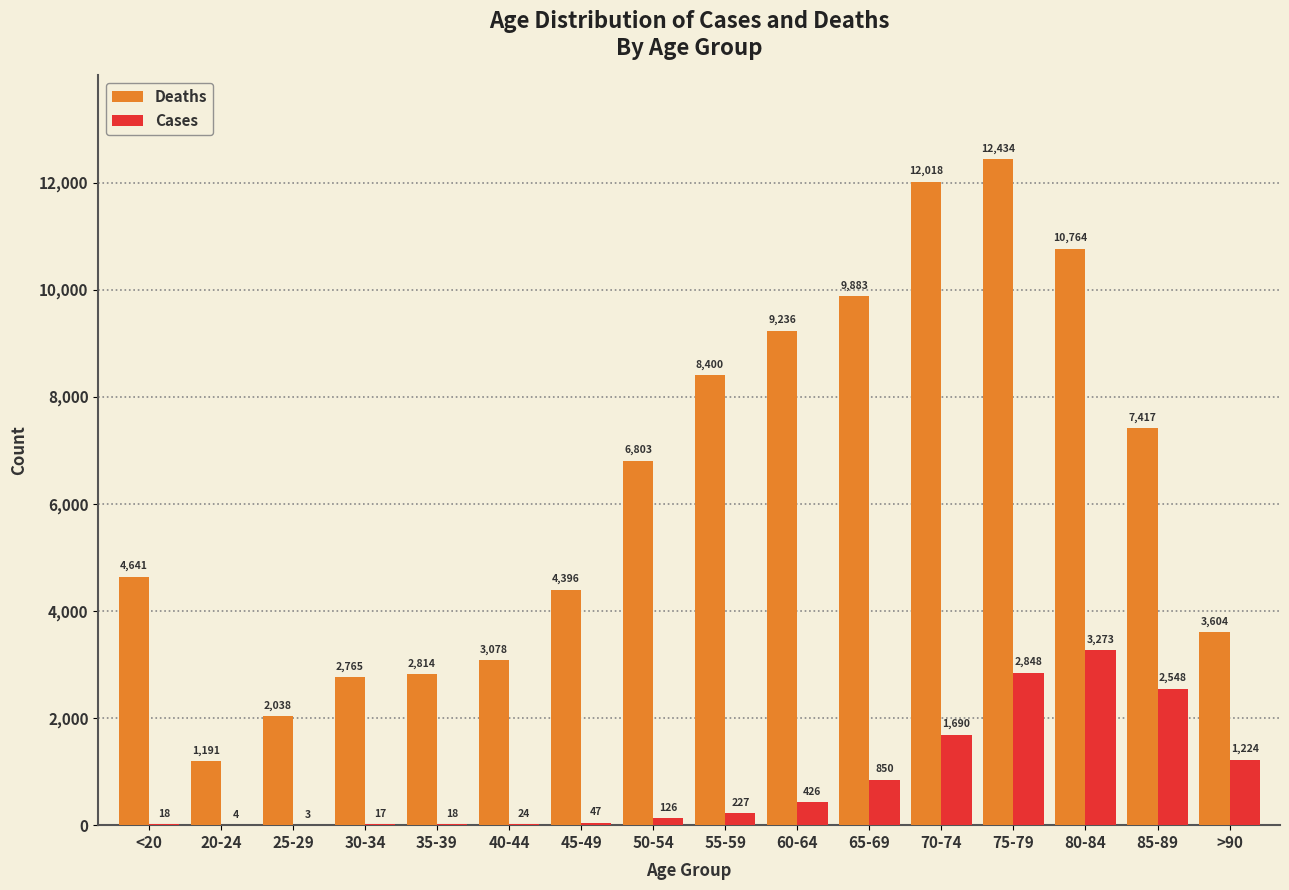

Does the chart contain stacked bars?

No